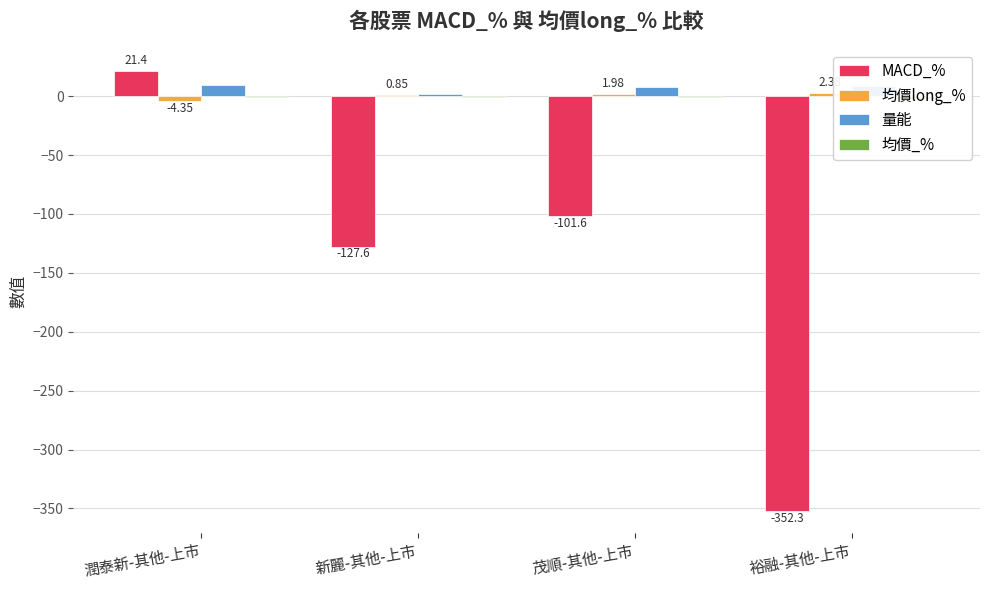

Which category has the highest value in the MACD_% series?

潤泰新-其他-上市